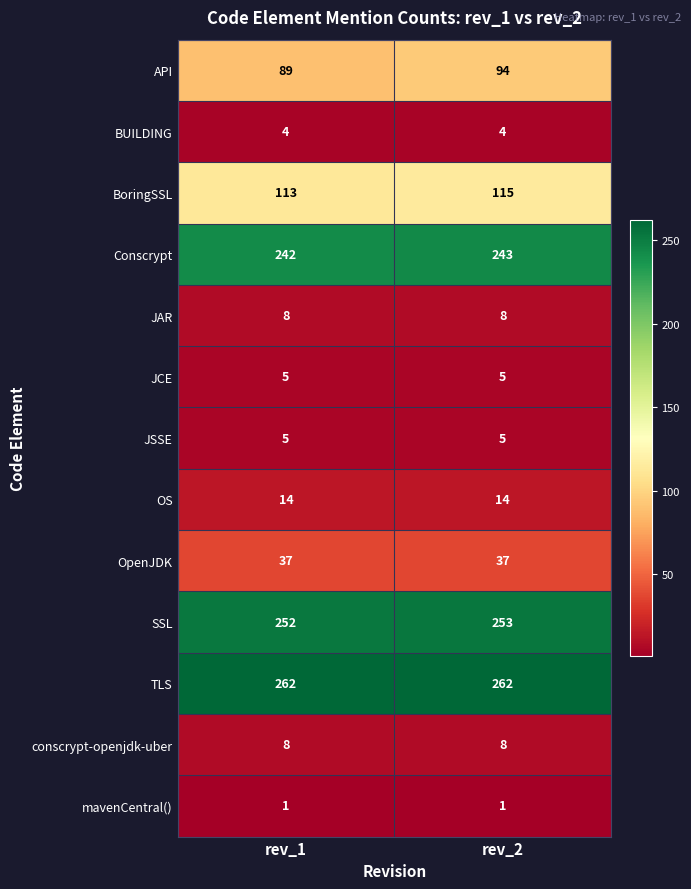

What is the sum of the JAR values at rev_2 and rev_1?

16